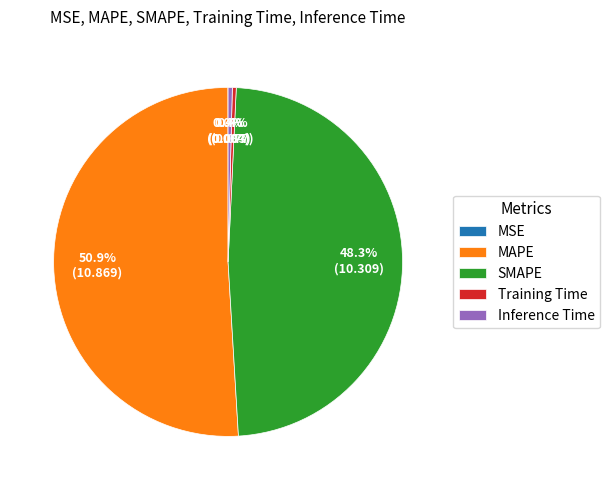

Which has a higher value, Training Time or MAPE?

MAPE